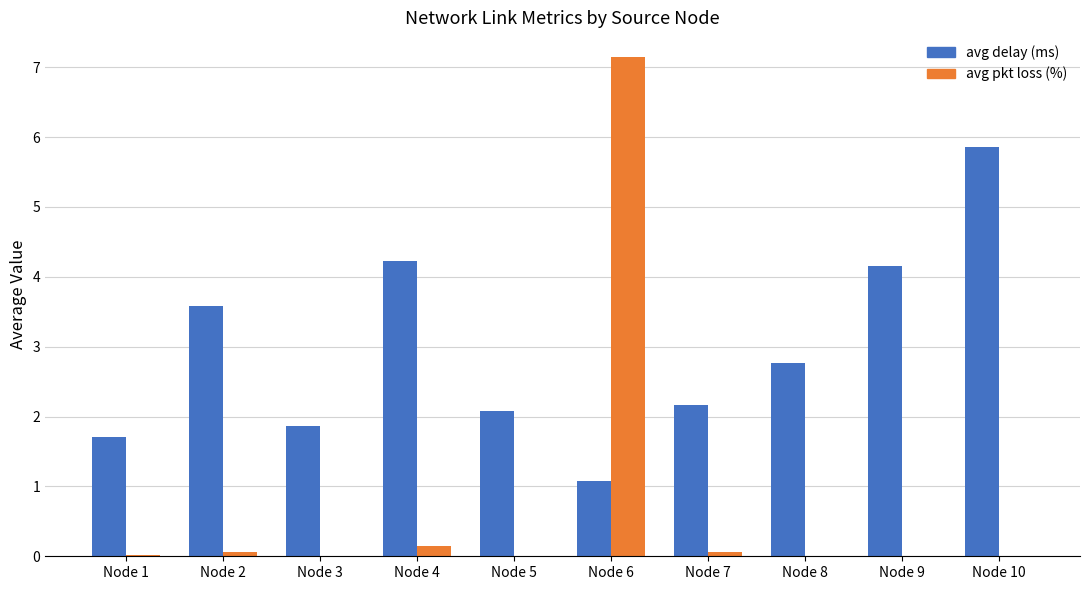

What is the total value across all series at Node 8?

2.8